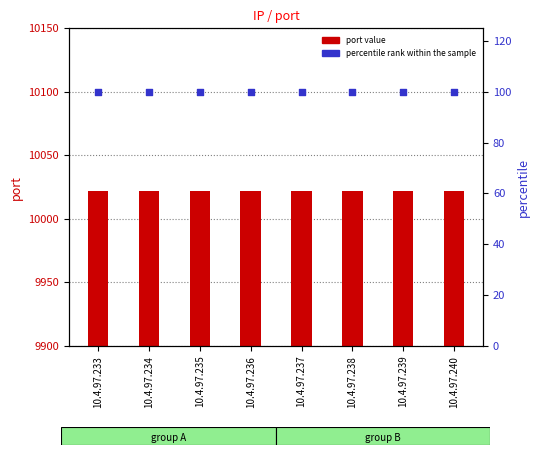

What are all the series names shown in the legend?

port value, percentile rank within the sample